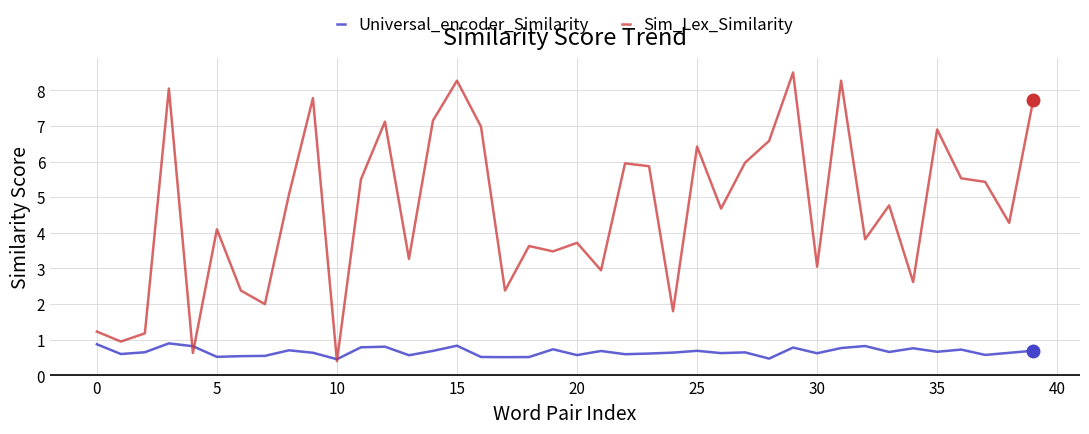

Rank the series by their average value, from lowest to highest.

Universal_encoder_Similarity, Sim_Lex_Similarity